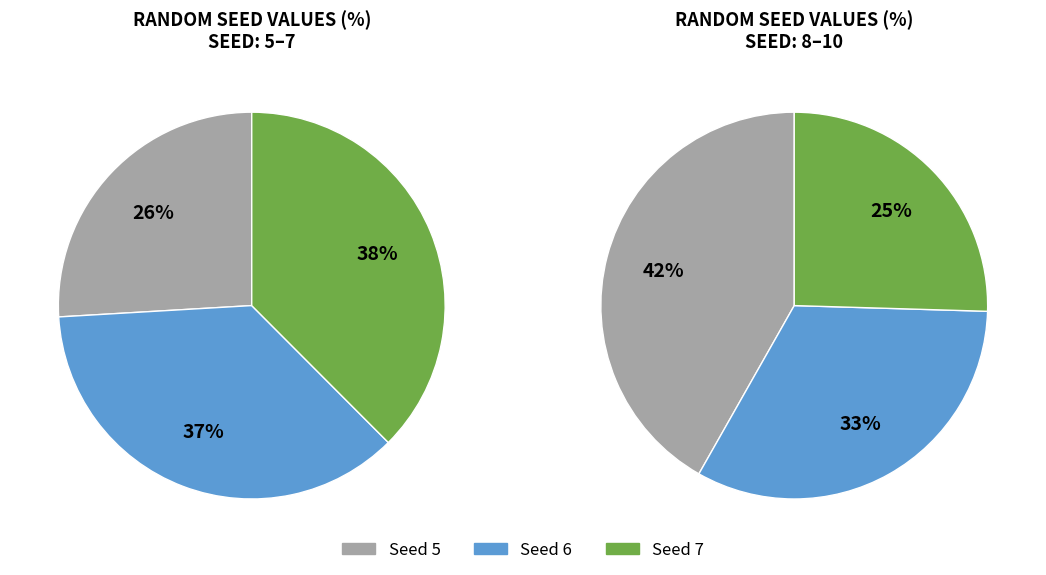

What is the ratio of the value at 6 to the value at 7?

1.0